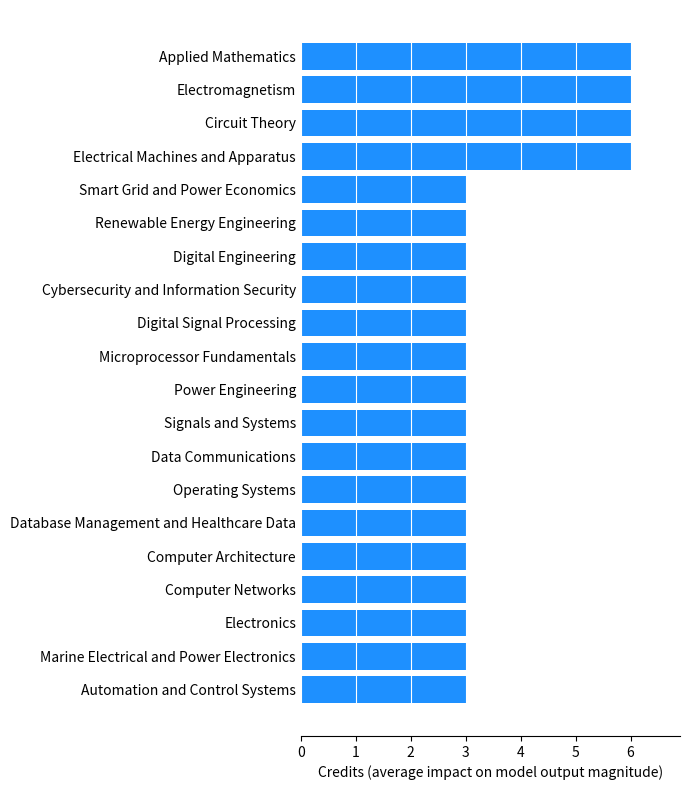

What is the difference between the second highest and second lowest values?

3